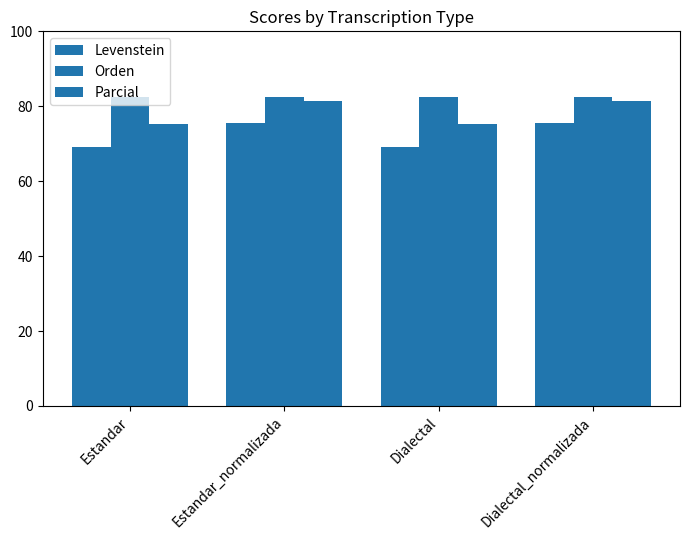

True or false: Parcial has a value of 81.3 at Dialectal_normalizada.

True